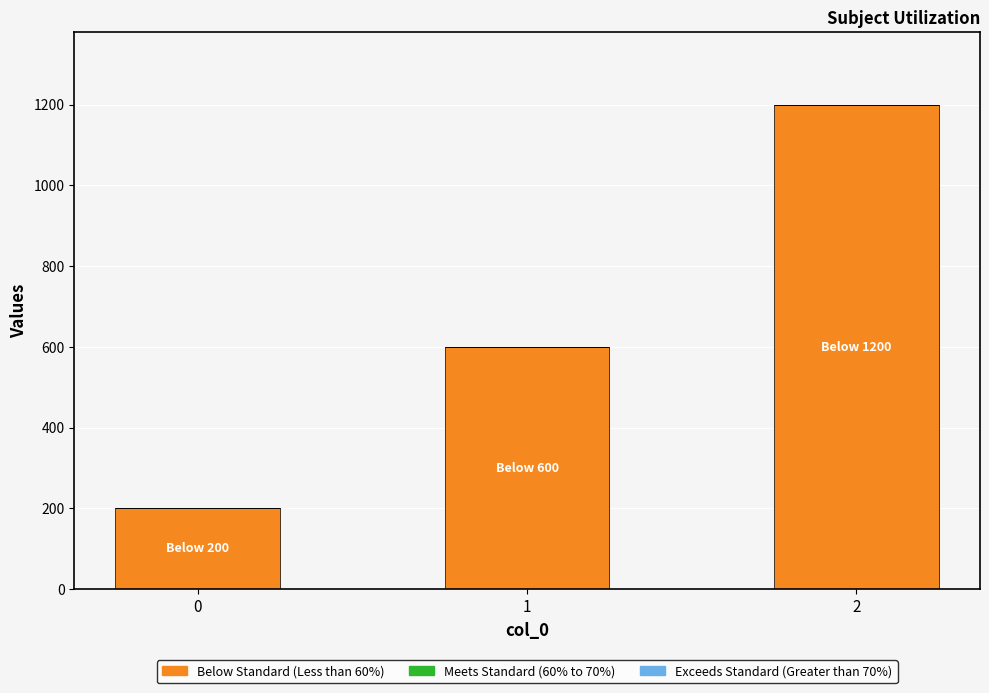

What is the value of the 2nd bar from the left?

600